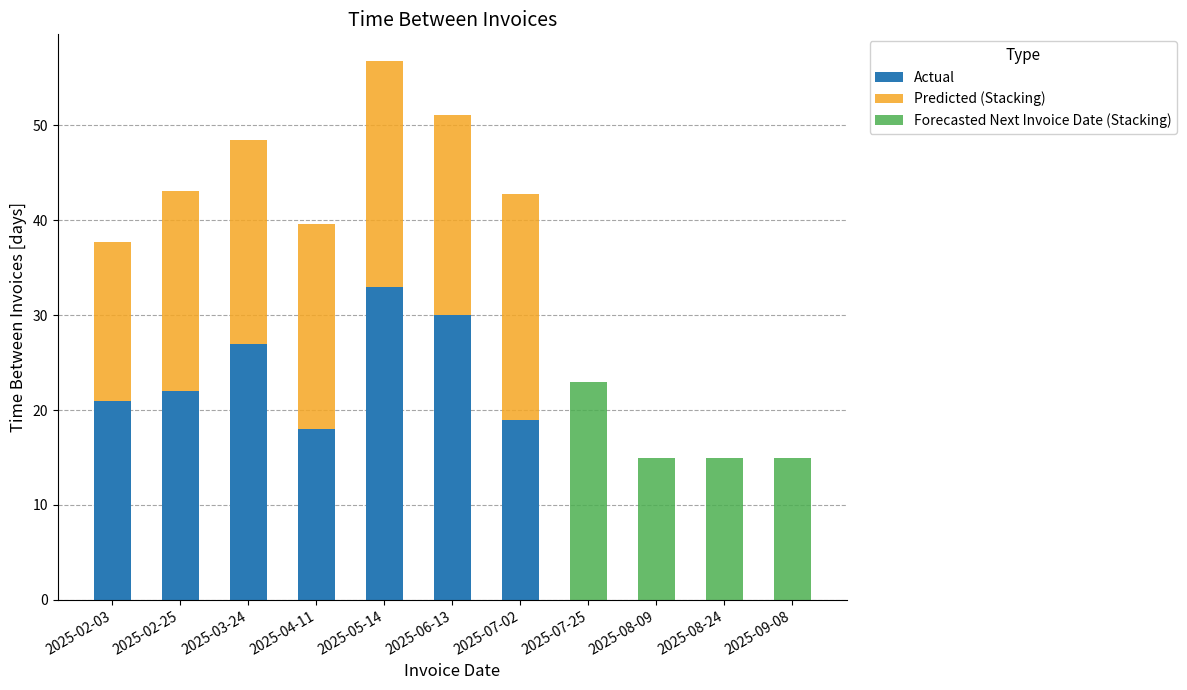

What is the label of the 6th bar from the left?

2025-06-13